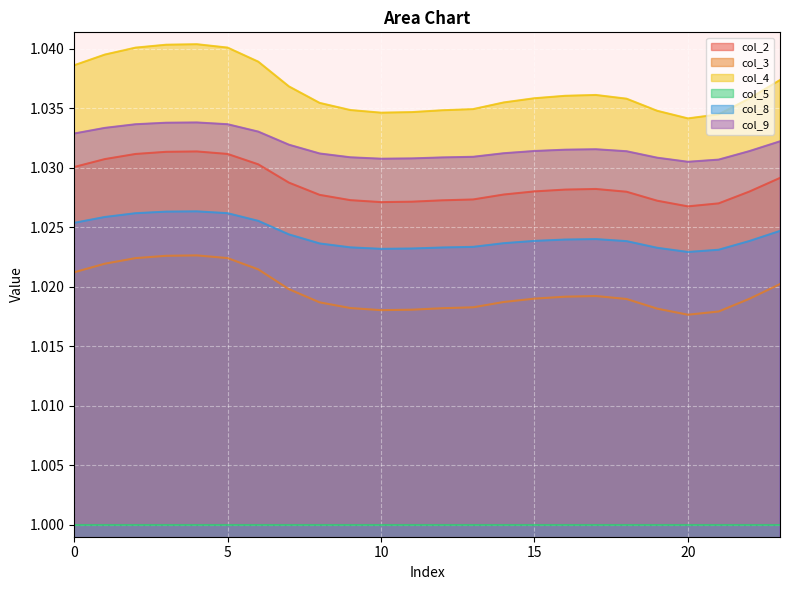

Reading right to left, list all the values displayed in this chart.

col_2: 1.0	1.0	1.0	1.0	1.0	1.0	1.0	1.0	1.0	1.0	1.0	1.0	1.0	1.0	1.0	1.0	1.0	1.0	1.0	1.0	1.0	1.0	1.0	1.0
col_3: 1.0	1.0	1.0	1.0	1.0	1.0	1.0	1.0	1.0	1.0	1.0	1.0	1.0	1.0	1.0	1.0	1.0	1.0	1.0	1.0	1.0	1.0	1.0	1.0
col_4: 1.0	1.0	1.0	1.0	1.0	1.0	1.0	1.0	1.0	1.0	1.0	1.0	1.0	1.0	1.0	1.0	1.0	1.0	1.0	1.0	1.0	1.0	1.0	1.0
col_8: 1.0	1.0	1.0	1.0	1.0	1.0	1.0	1.0	1.0	1.0	1.0	1.0	1.0	1.0	1.0	1.0	1.0	1.0	1.0	1.0	1.0	1.0	1.0	1.0
col_9: 1.0	1.0	1.0	1.0	1.0	1.0	1.0	1.0	1.0	1.0	1.0	1.0	1.0	1.0	1.0	1.0	1.0	1.0	1.0	1.0	1.0	1.0	1.0	1.0